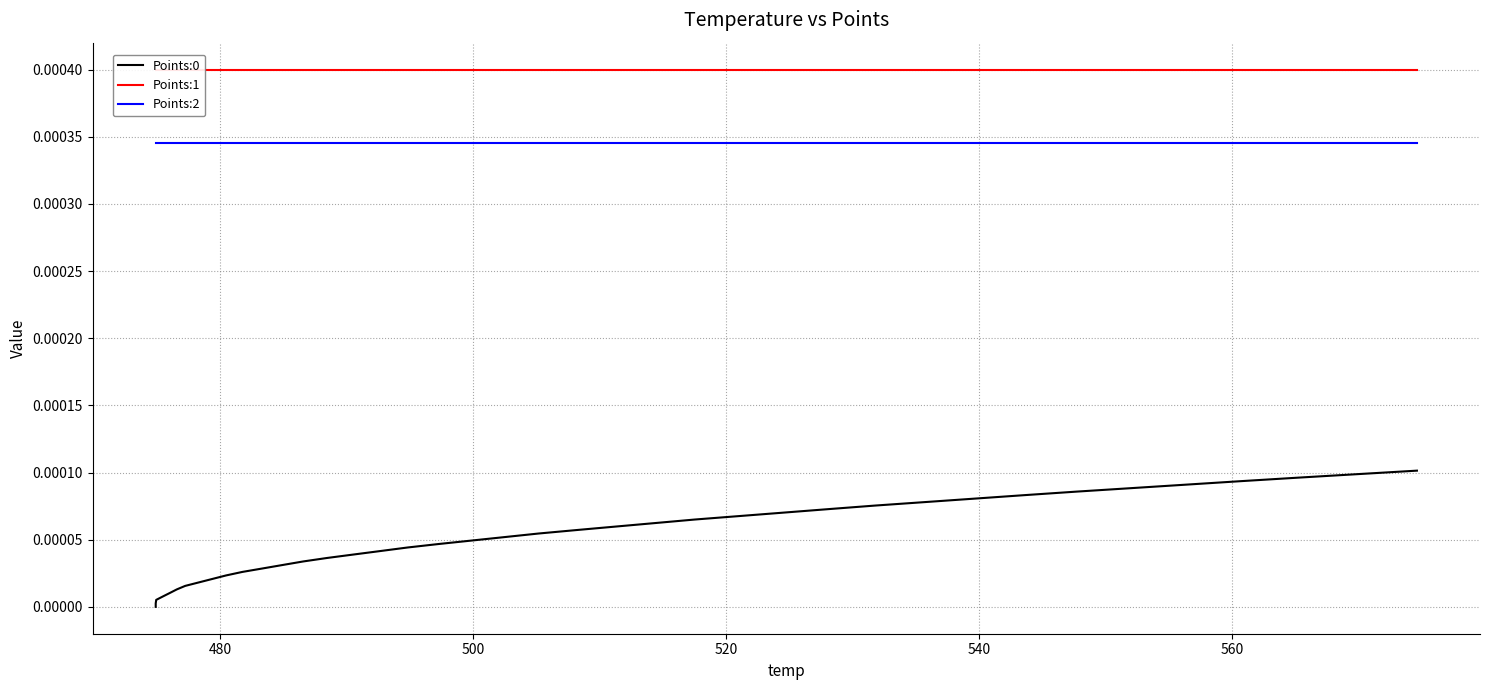

How many lines are shown in the chart?

3